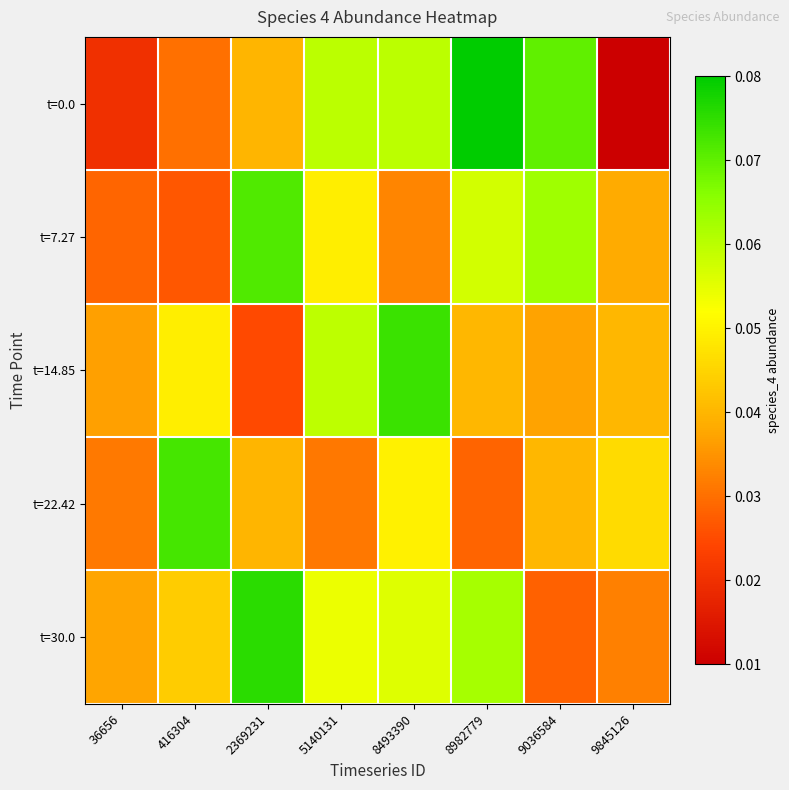

Which series has the widest spread of values?

t=0.0